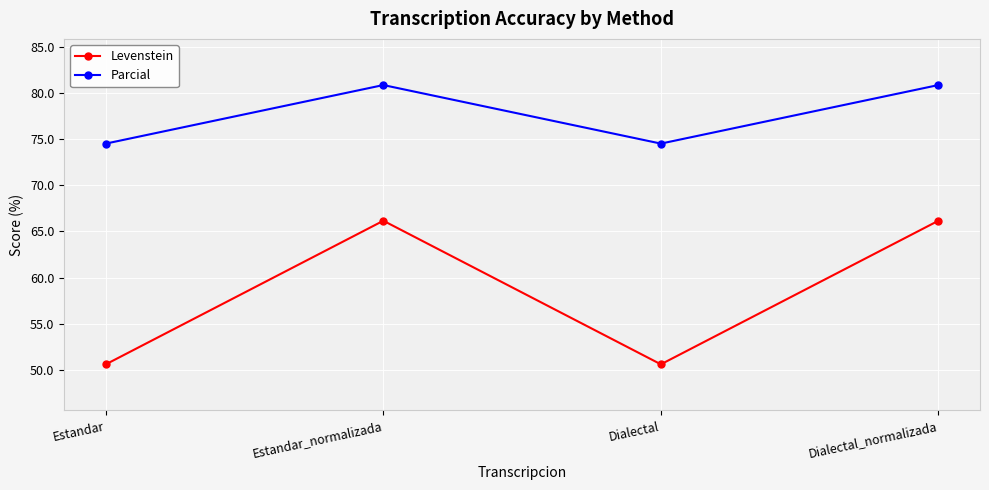

Rank the series by their maximum value, from highest to lowest.

Parcial, Levenstein